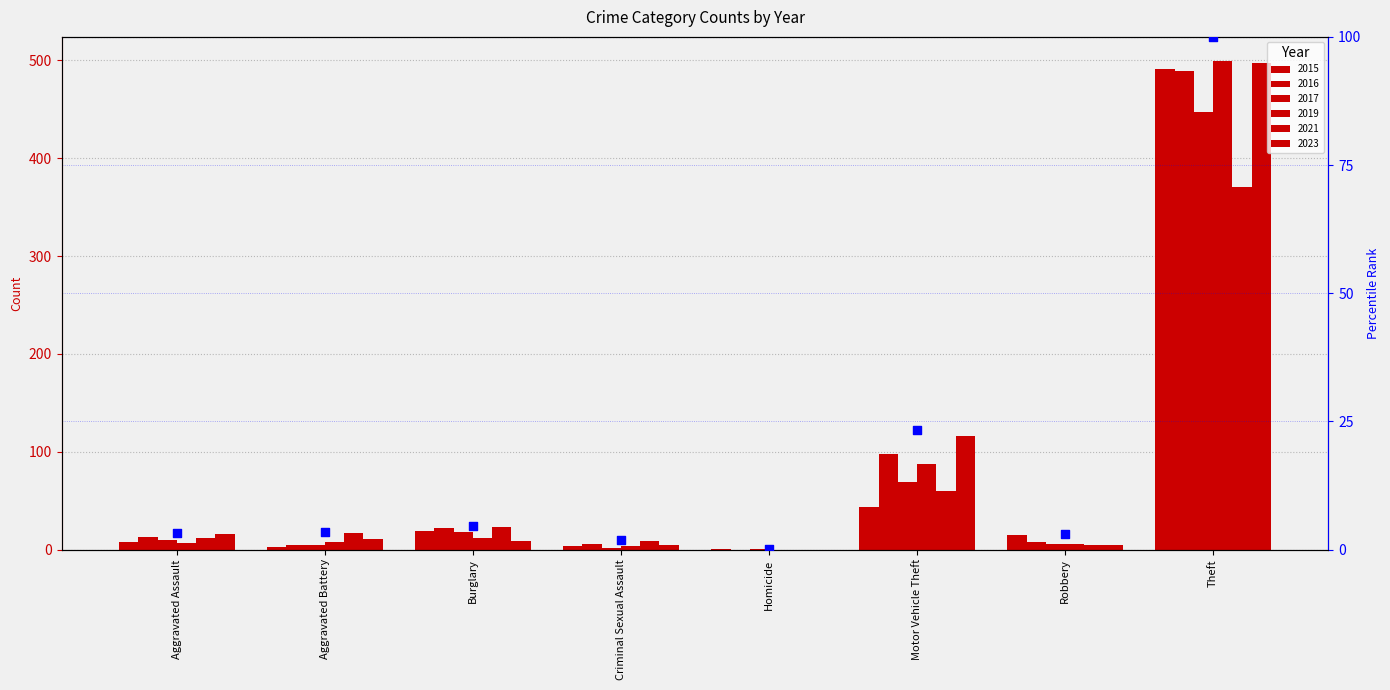

Which has a higher value, Homicide or Aggravated Assault?

Aggravated Assault